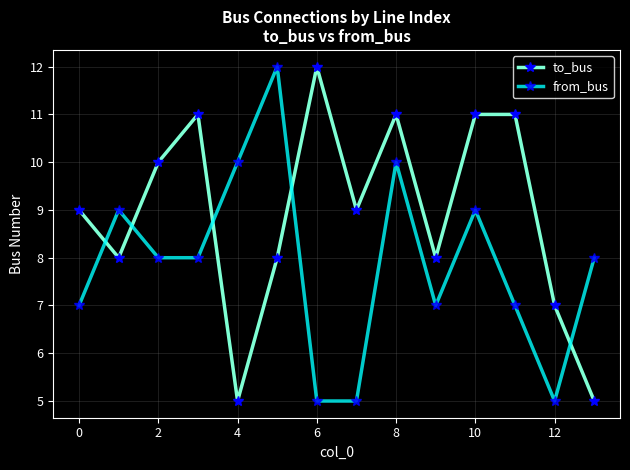

How many intersections are there between from_bus and to_bus?

5